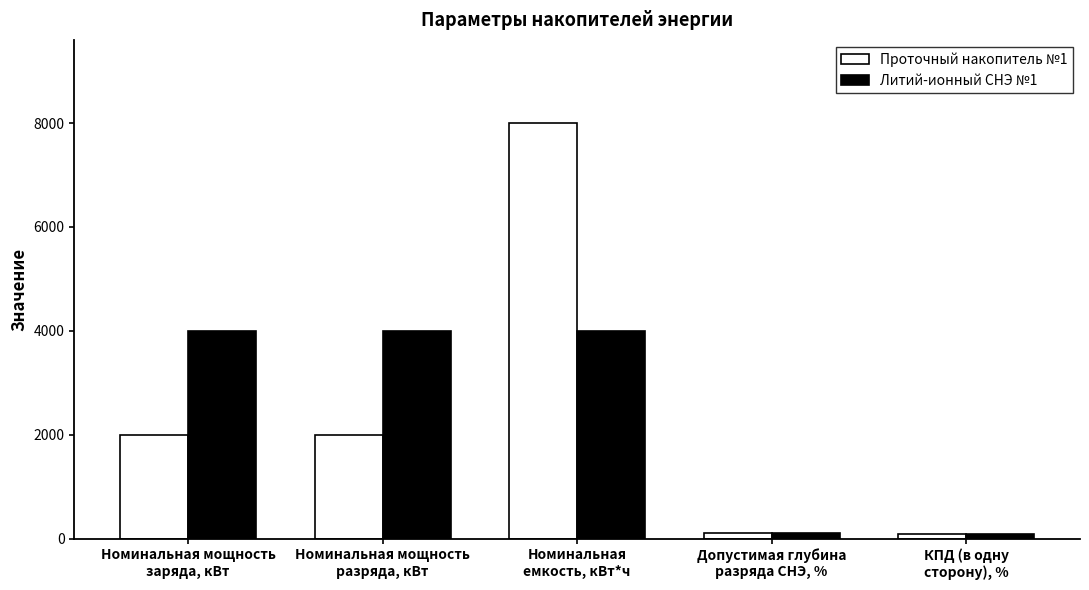

What is the lowest value of the Литий-ионный СНЭ №1 series?

98.0